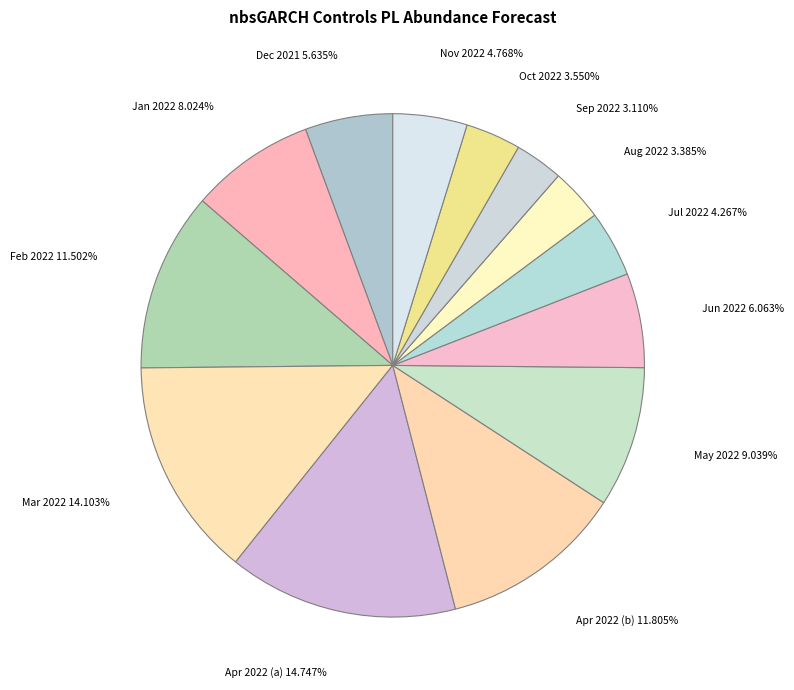

Does any single category account for the majority?

No